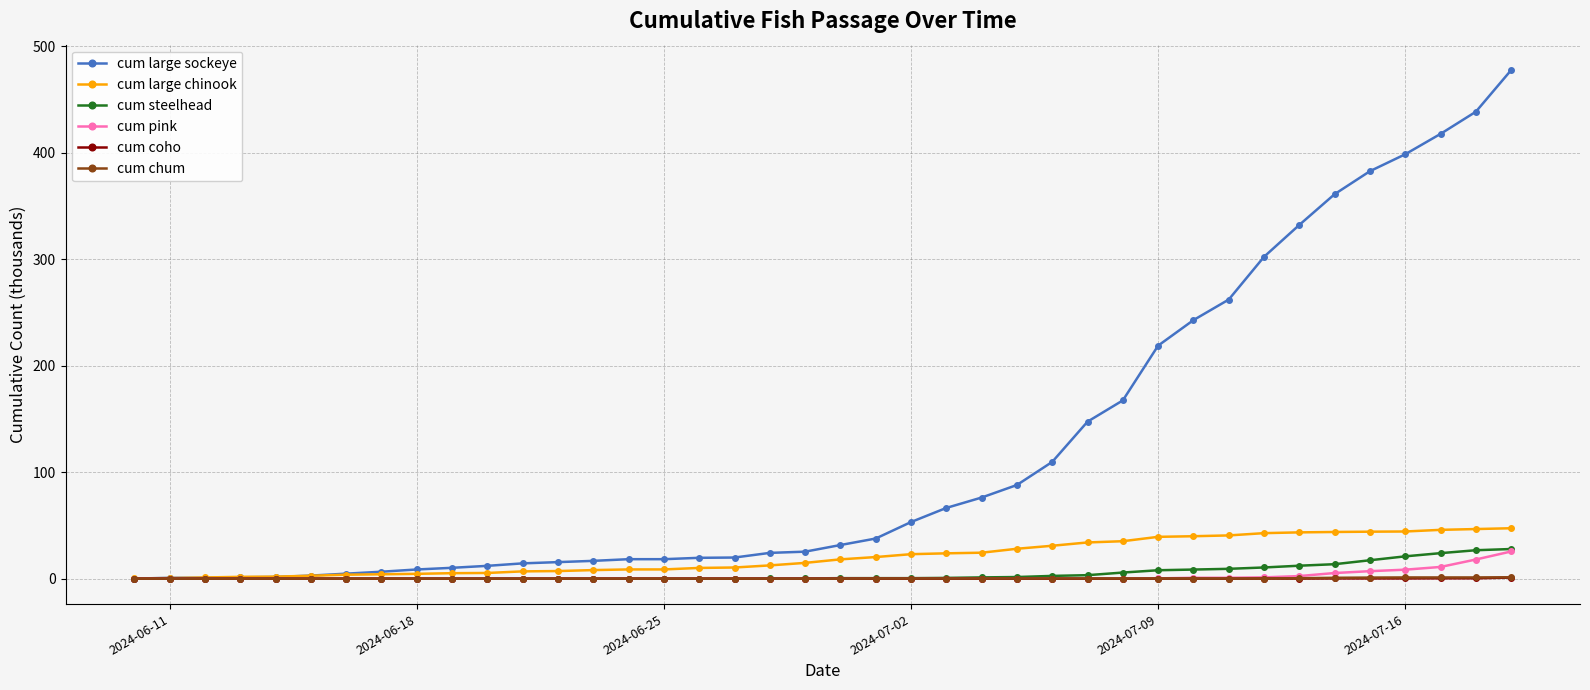

What is the maximum value for cum steelhead?

27.8